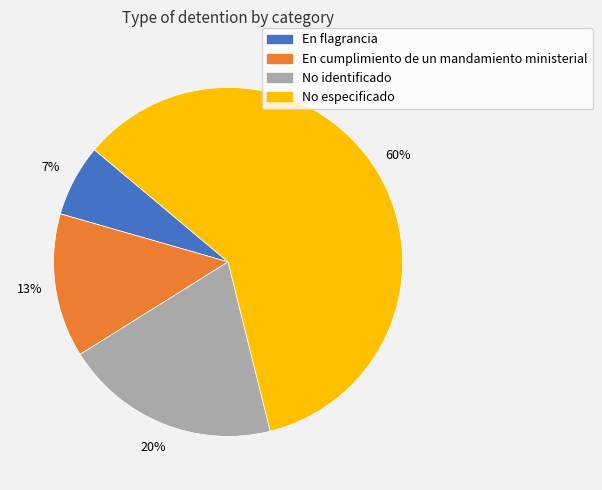

What is the largest slice in the pie chart?

No especificado